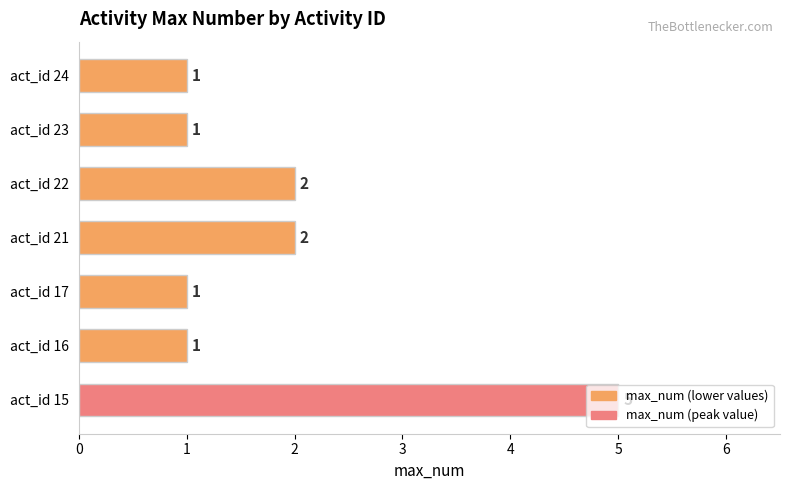

Count the values in the range 1 to 2.

6